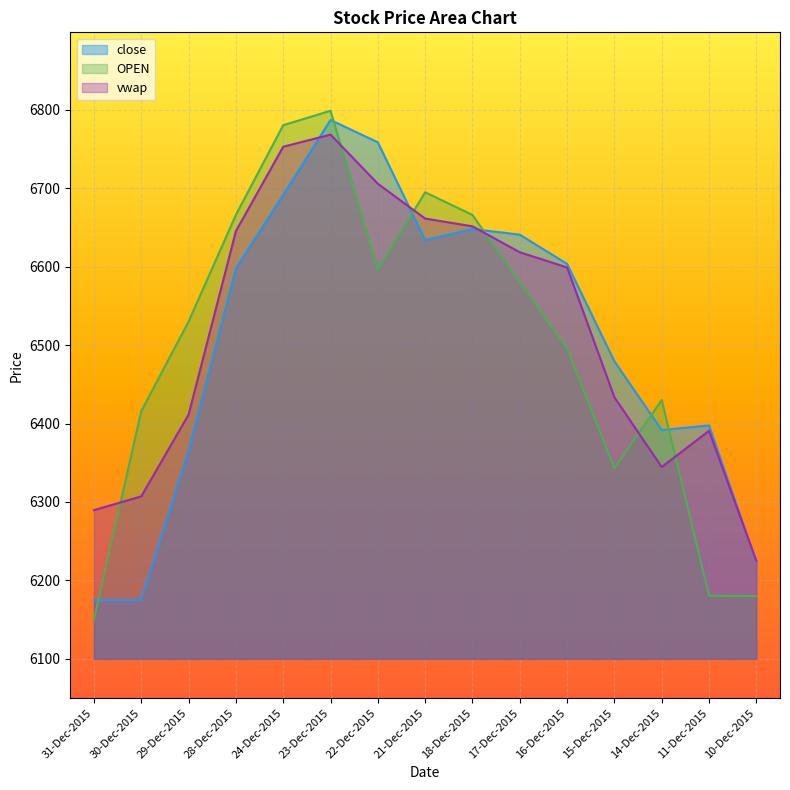

What is the difference between the maximum and minimum values in the vwap series?

543.6